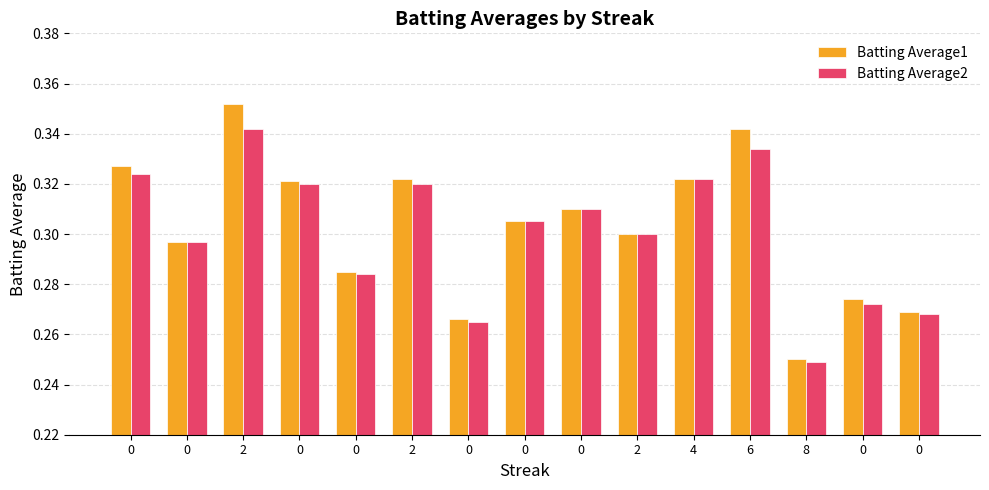

Rank the series by their maximum value, from highest to lowest.

Batting Average1, Batting Average2